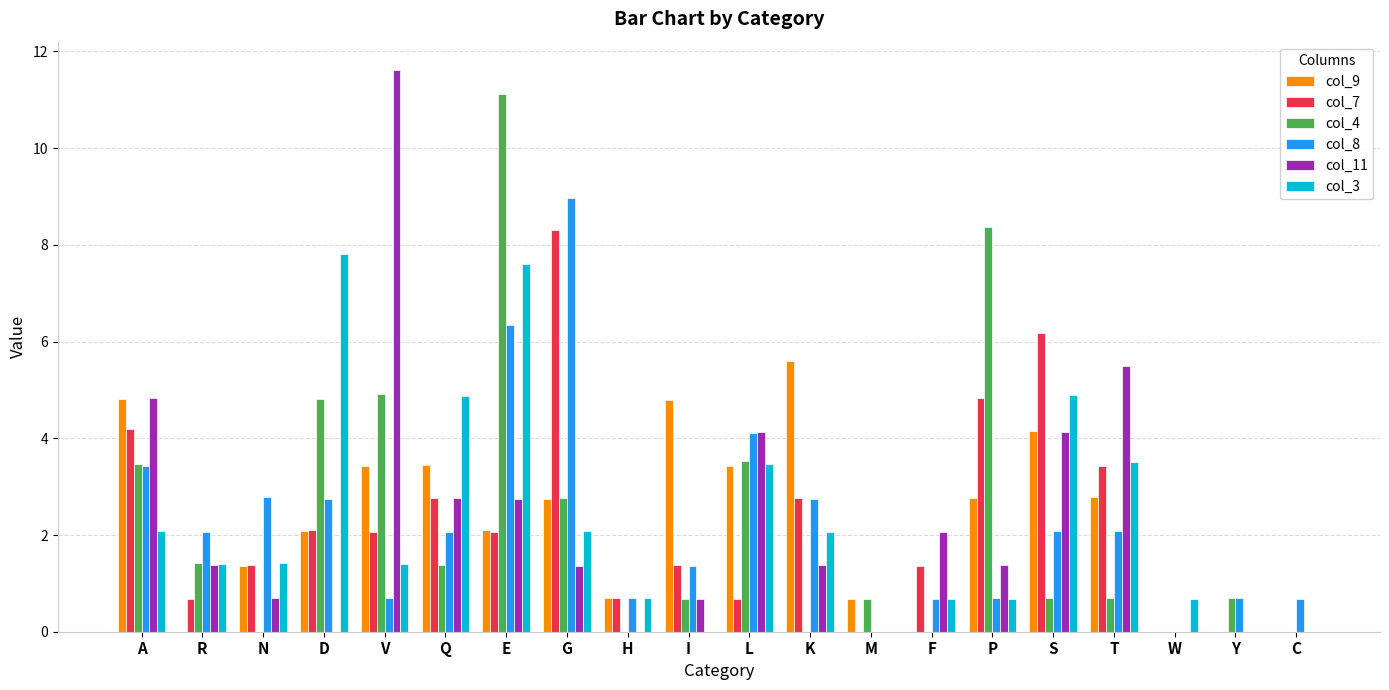

Is it true that col_7 equals 2.1 at V?

True